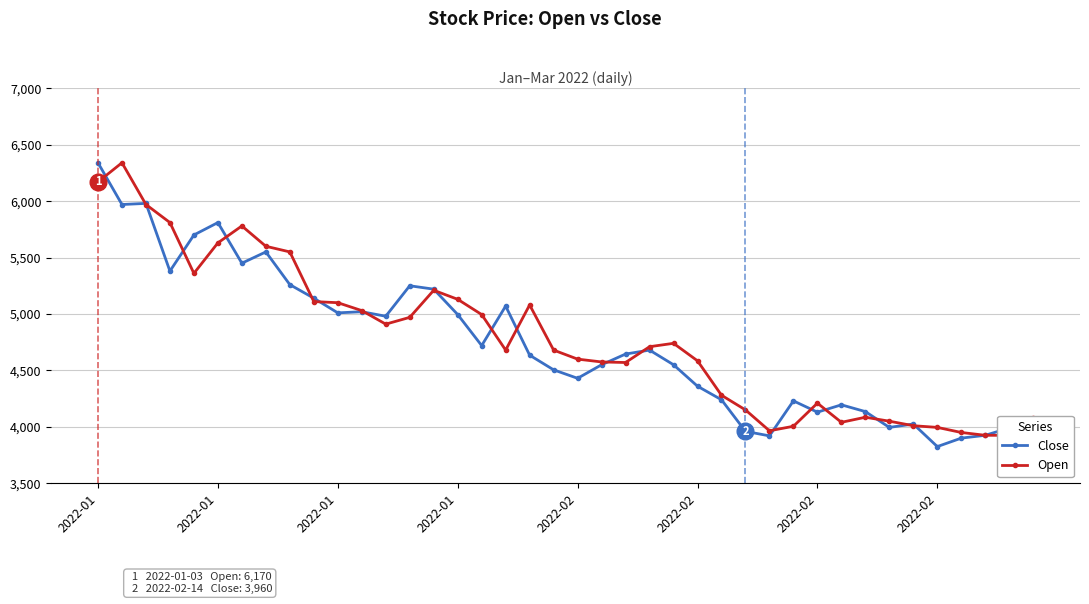

How many data points in Open are above 4710?

19